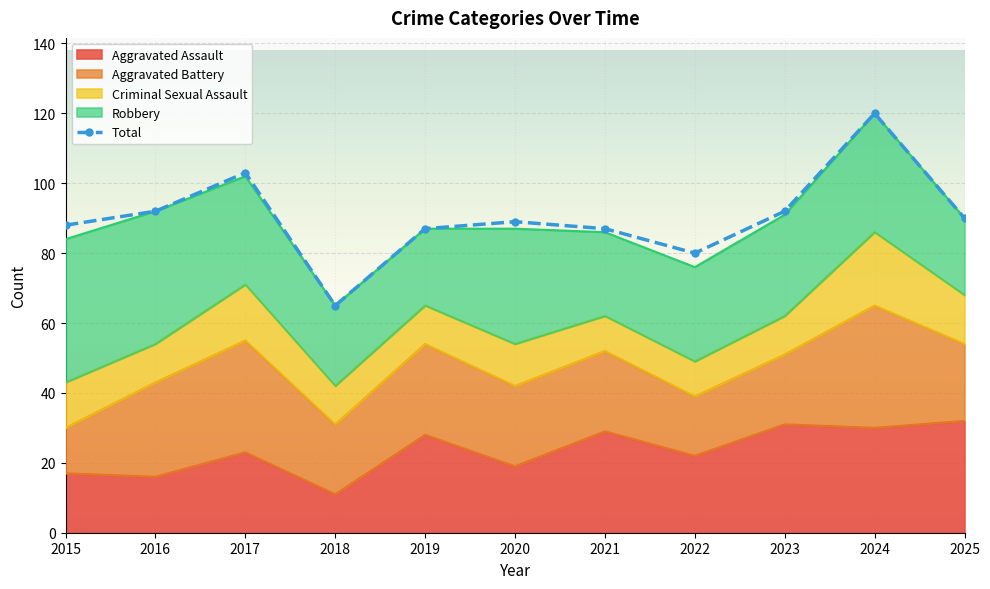

What is the value of the Aggravated Assault point at the 8th from the left?

22